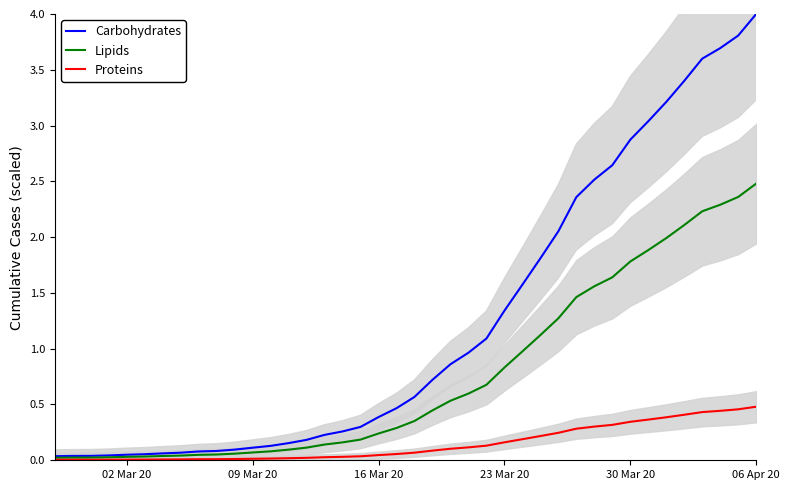

Reading right to left, extract all data points from this chart.

Carbohydrates: 4.0	3.8	3.7	3.6	3.4	3.2	3.0	2.9	2.6	2.5	2.4	2.1	1.8	1.6	1.3	1.1	1.0	0.9	0.7	0.6	0.5	0.4	0.3	0.3	0.2	0.2	0.2	0.1	0.1	0.1	0.1	0.1	0.1	0.1	0.1	0.0	0.0	0.0	0.0	0.0
Lipids: 2.5	2.4	2.3	2.2	2.1	2.0	1.9	1.8	1.6	1.6	1.5	1.3	1.1	1.0	0.8	0.7	0.6	0.5	0.4	0.4	0.3	0.2	0.2	0.2	0.1	0.1	0.1	0.1	0.1	0.1	0.1	0.0	0.0	0.0	0.0	0.0	0.0	0.0	0.0	0.0
Proteins: 0.5	0.5	0.4	0.4	0.4	0.4	0.4	0.3	0.3	0.3	0.3	0.2	0.2	0.2	0.2	0.1	0.1	0.1	0.1	0.1	0.1	0.0	0.0	0.0	0.0	0.0	0.0	0.0	0.0	0.0	0.0	0.0	0.0	0.0	0.0	0.0	0.0	0.0	0.0	0.0